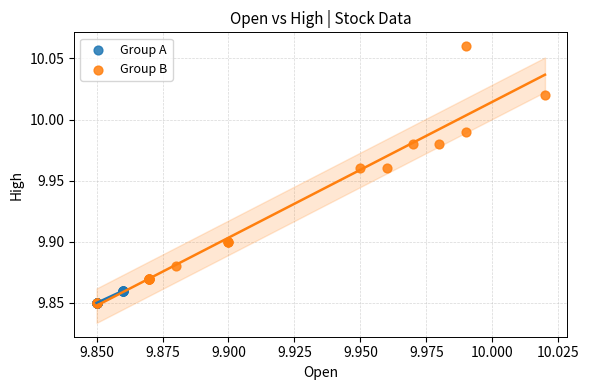

Which series has the widest spread of Y values?

Group B